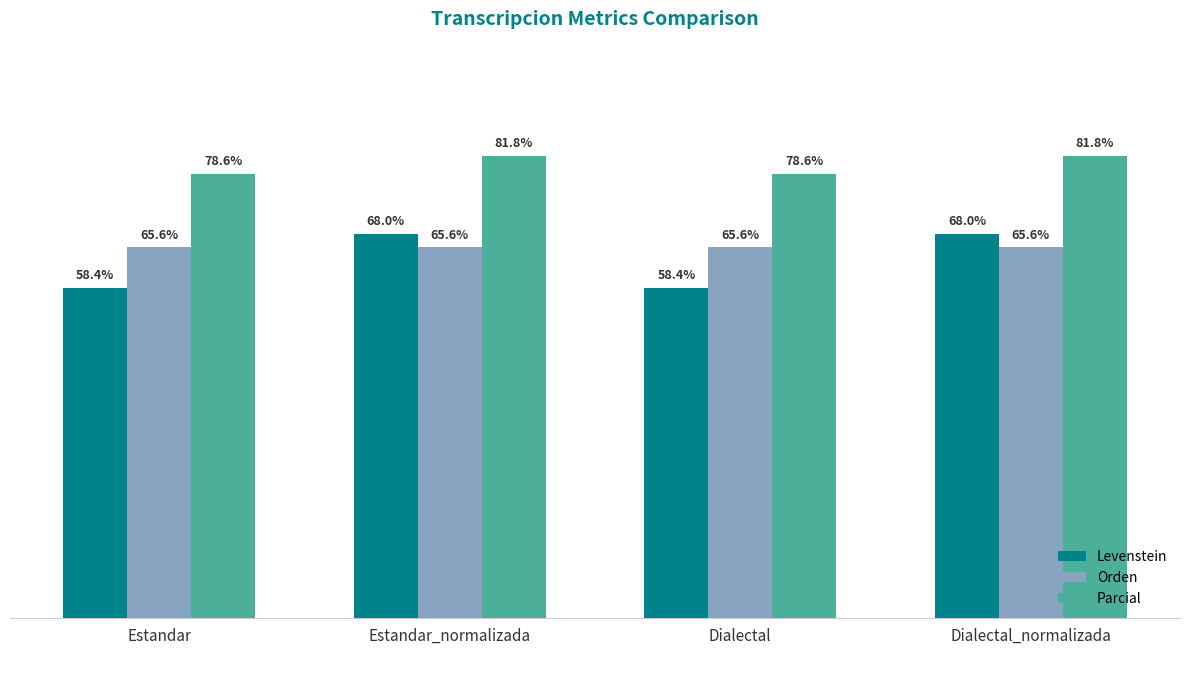

List the series in order of their peak value, lowest first.

Orden, Levenstein, Parcial